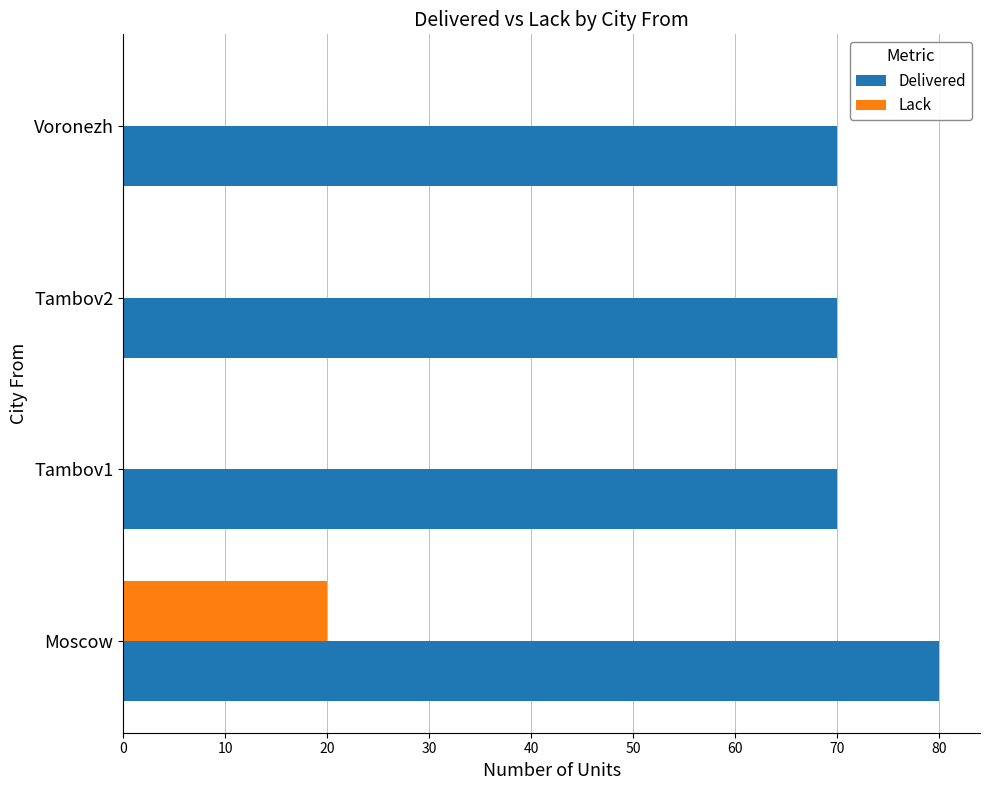

Which category has the highest value in the Lack series?

Moscow